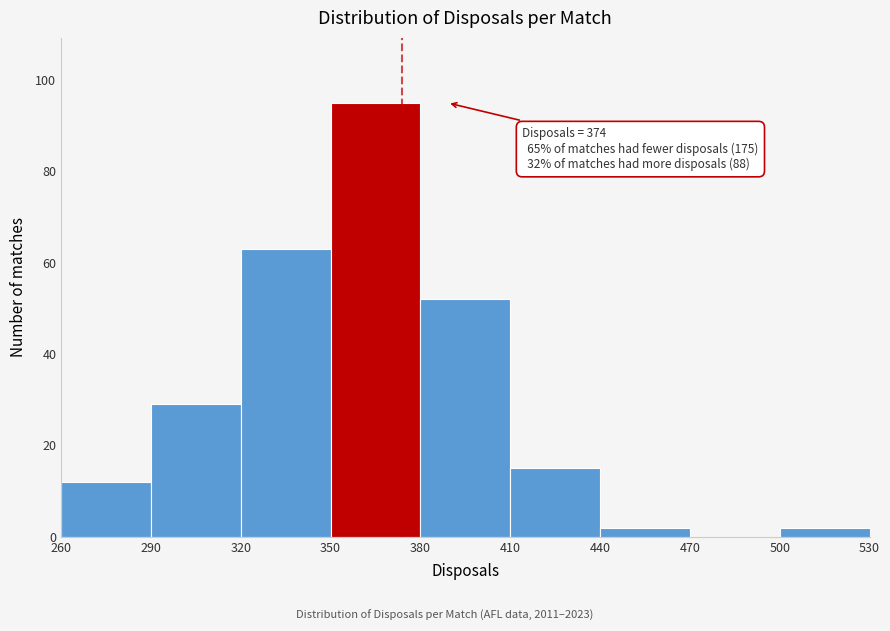

Over which range of the x-axis is the bar tallest?

350 to 380